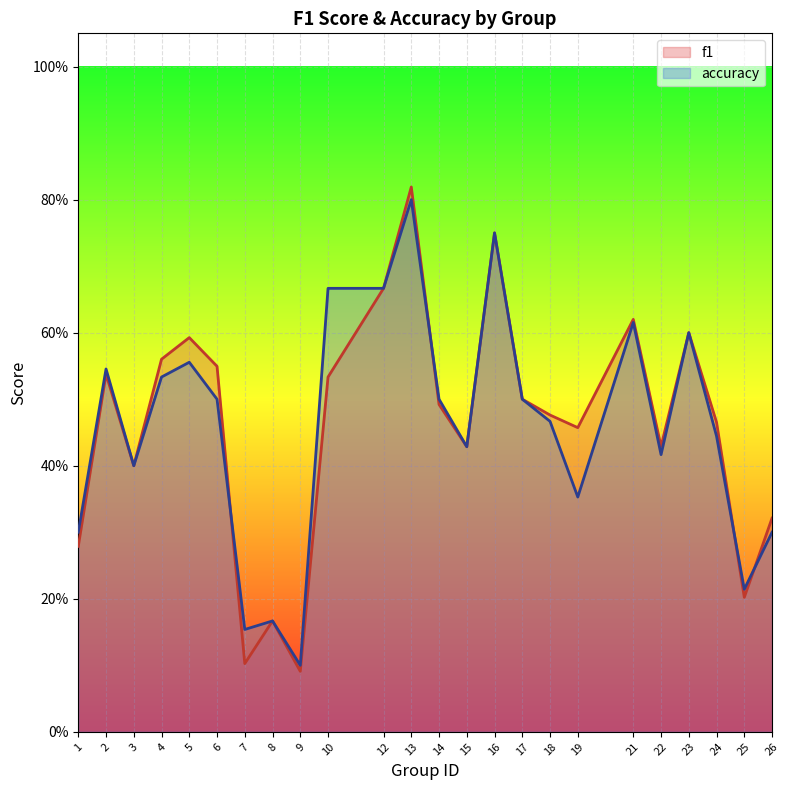

What is the approximate value of accuracy at 15?

0.4